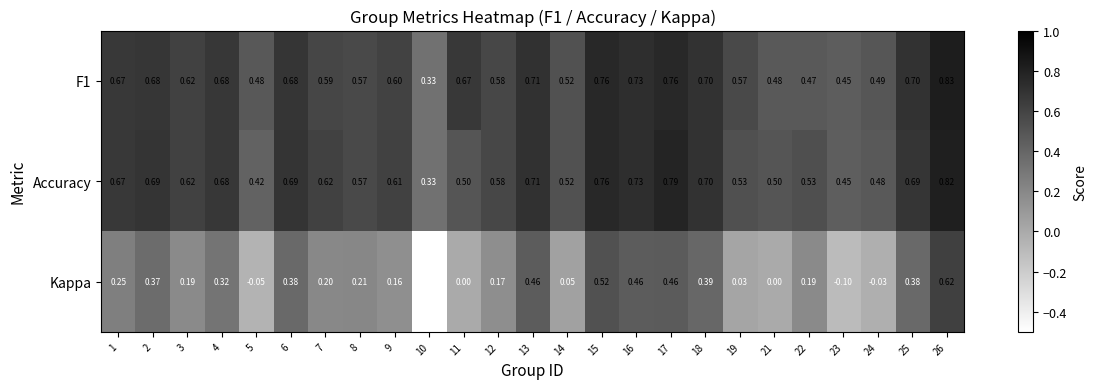

Which series has the widest spread of values?

Kappa